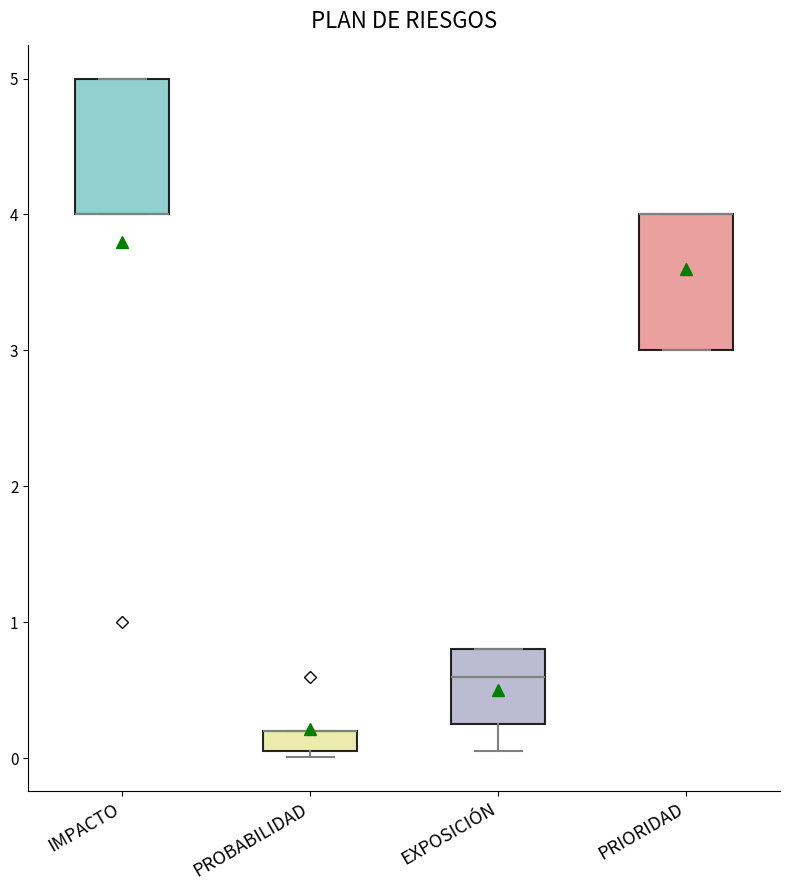

Reading left to right, transcribe this box plot: for each box, give where its median line is, the range the box spans, and where its two whiskers end, as read against the y-axis. The values are not printed on the chart, so give them approximately, as read against the axis.

IMPACTO: median 4.0 (drawn on the box's lower edge), box 4.0 to 5.0, whiskers 4.0 to 5.0
PROBABILIDAD: median 0.2 (drawn on the box's upper edge), box 0.1 to 0.2, whiskers 0.0 to 0.2
EXPOSICIÓN: median 0.6, box 0.3 to 0.8, whiskers 0.1 to 0.8
PRIORIDAD: median 4.0 (drawn on the box's upper edge), box 3.0 to 4.0, whiskers 3.0 to 4.0